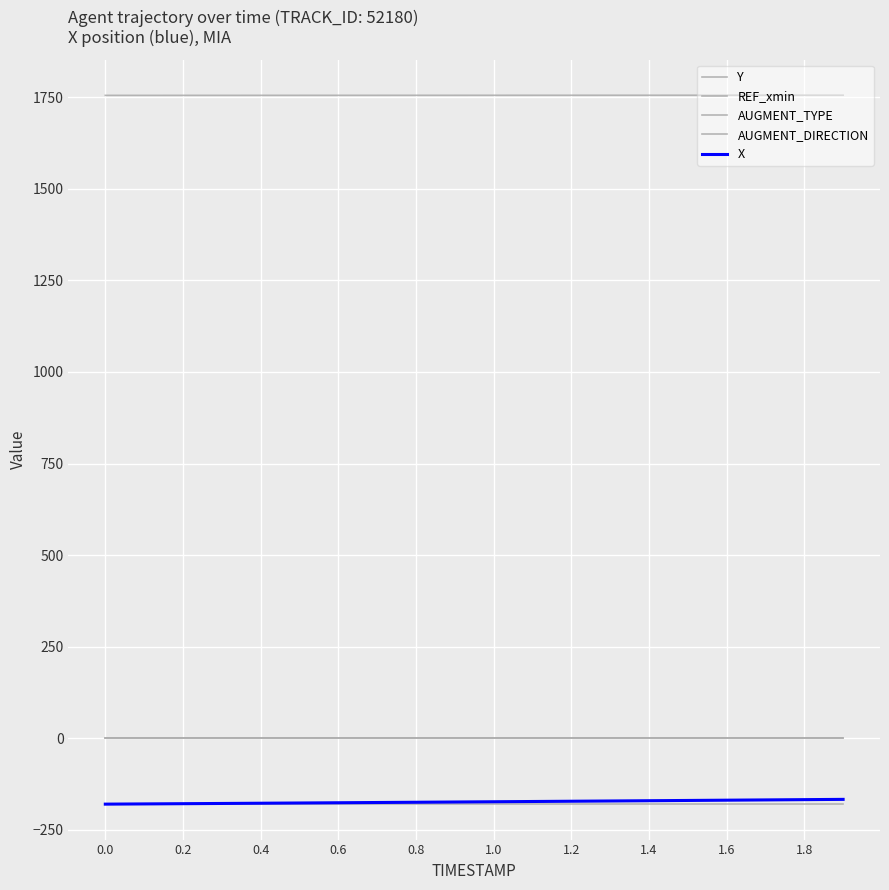

What is the value of the X point at the 16th from the left?

-169.9